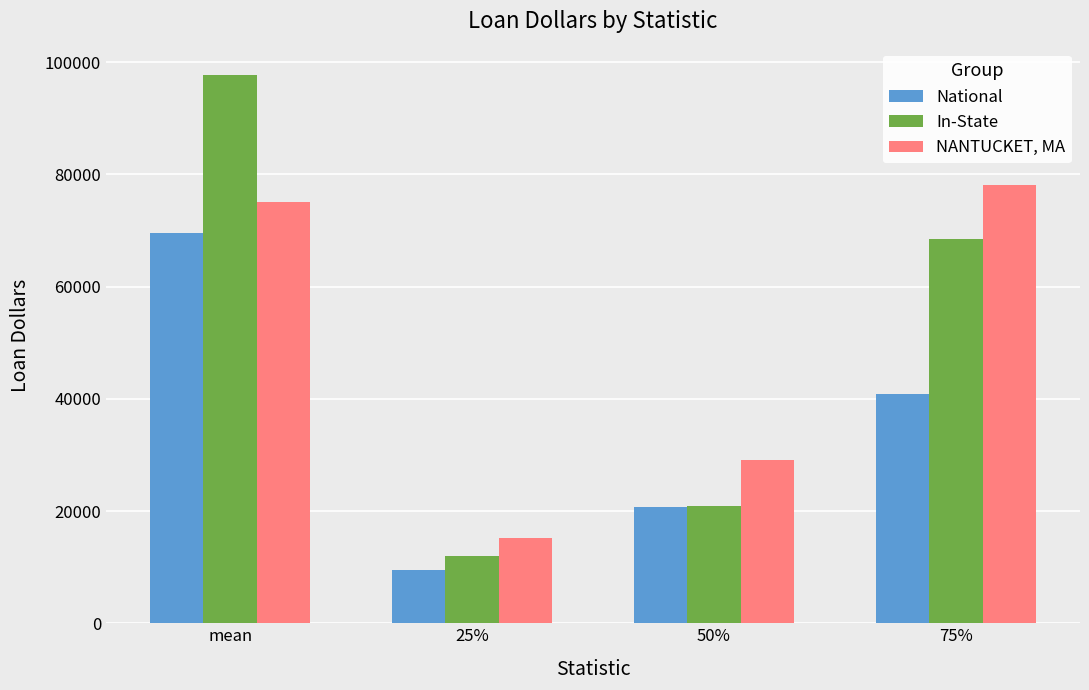

At which label is National closest to 39521?

75%